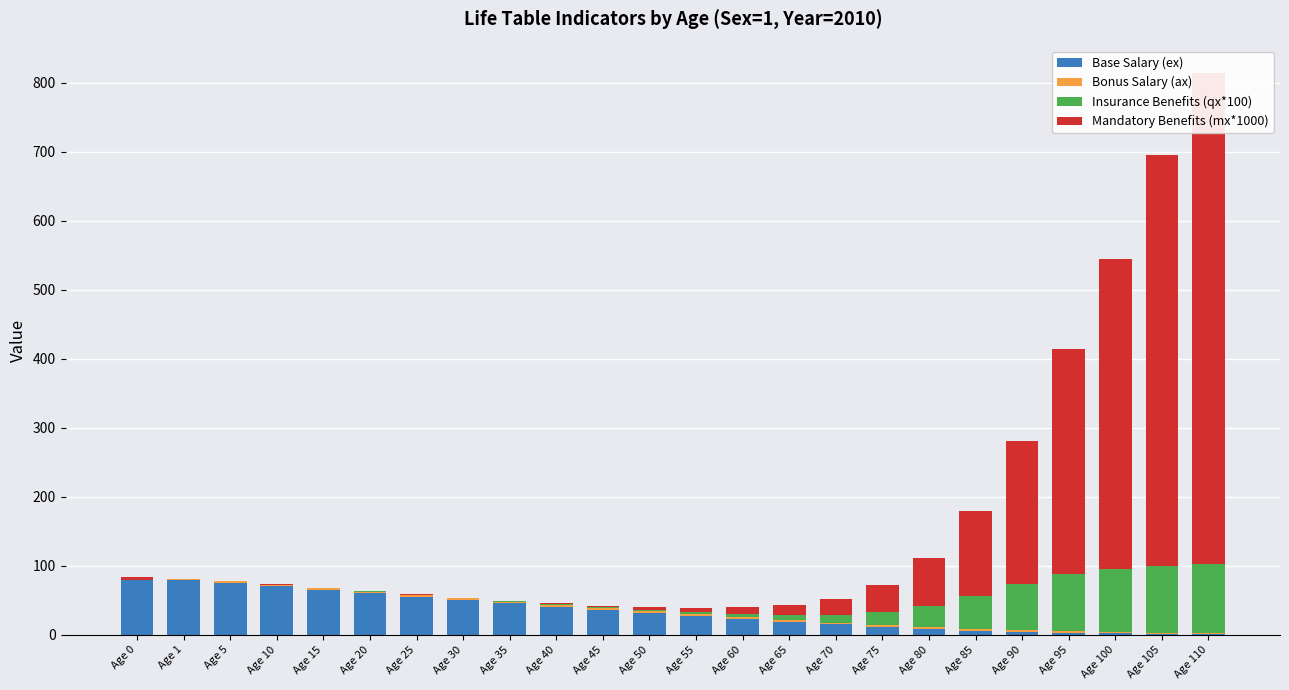

At which label does Base Salary (ex) reach its peak?

Age 0